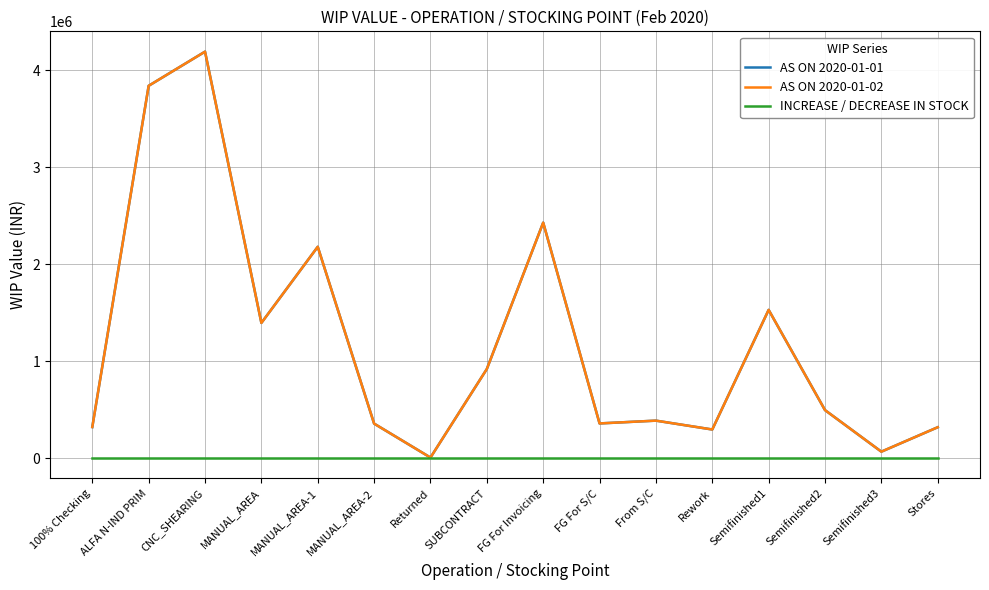

The value of AS ON 2020-01-01 at Semifinished3 is 39407.3. True or false?

False